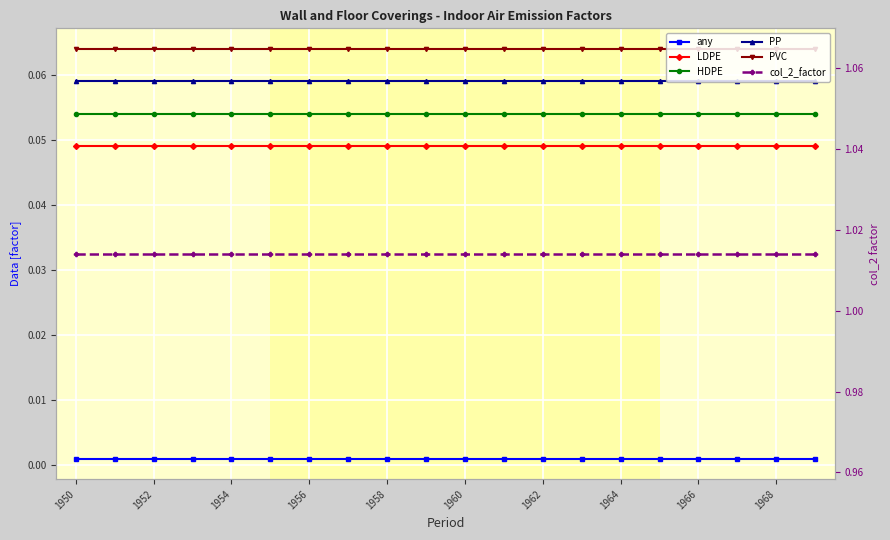

True or false: PVC has more than 0 interior local peaks.

False